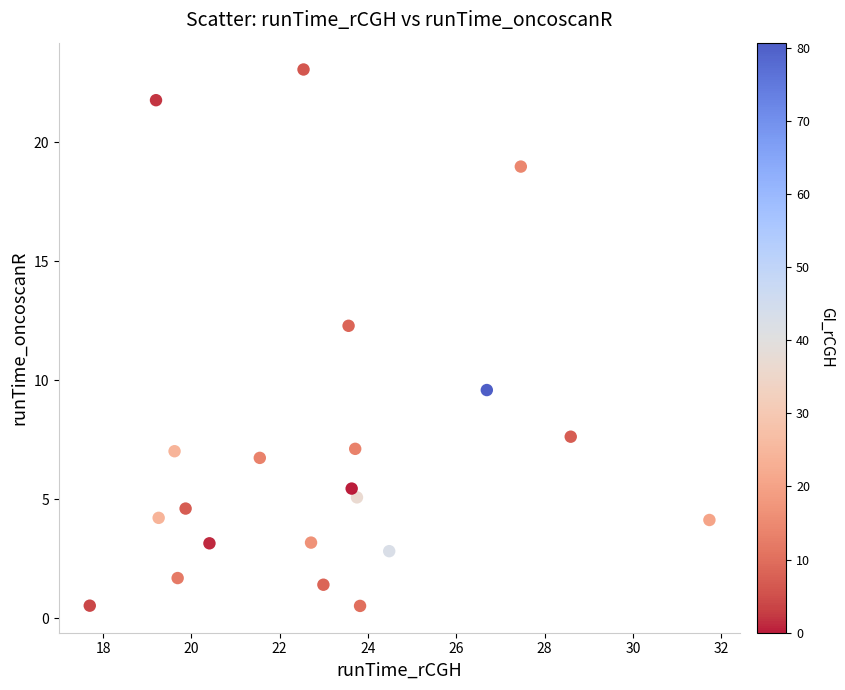

What is the range of Y values (max minus min)?

22.5